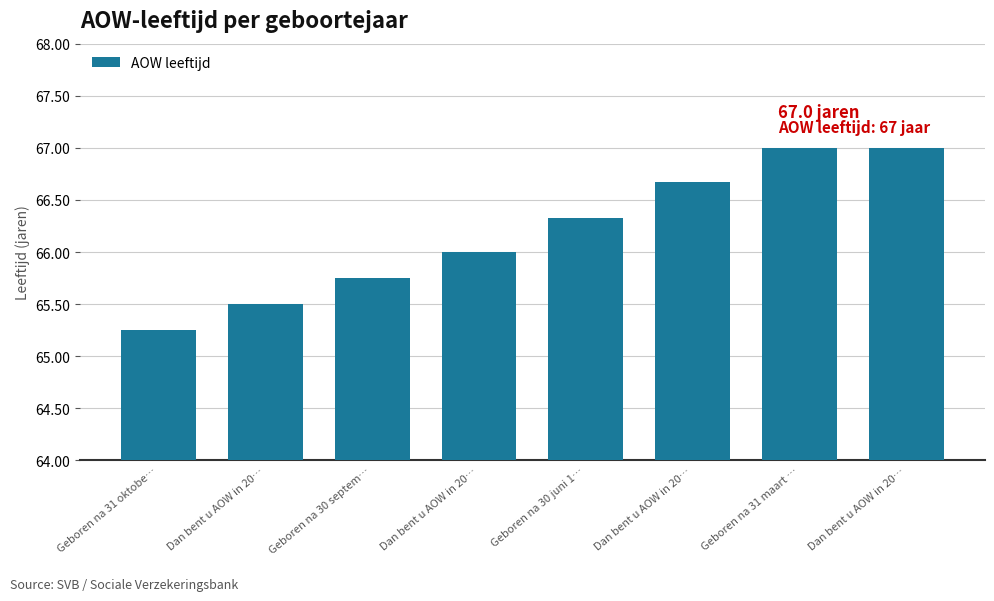

How many bars are there in total?

8